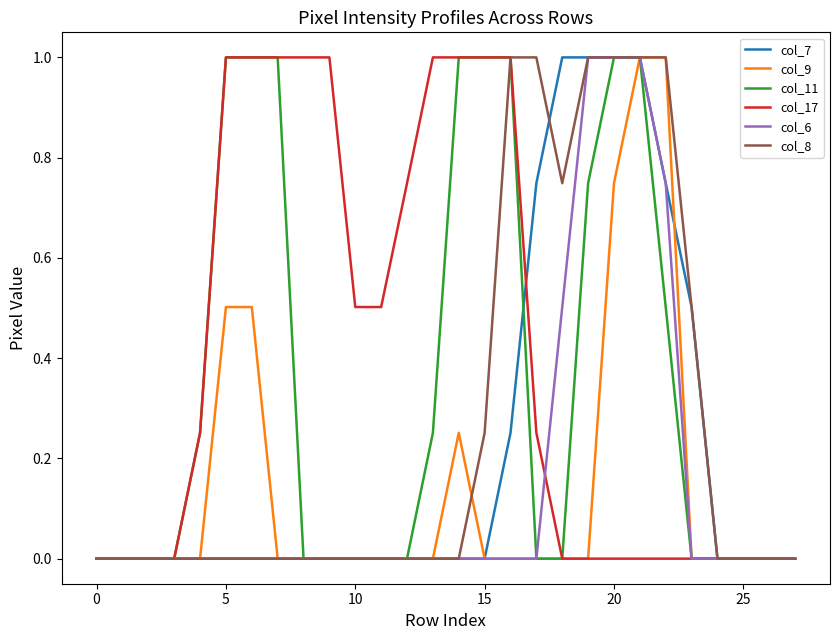

Which series has the largest total across all categories?

col_17